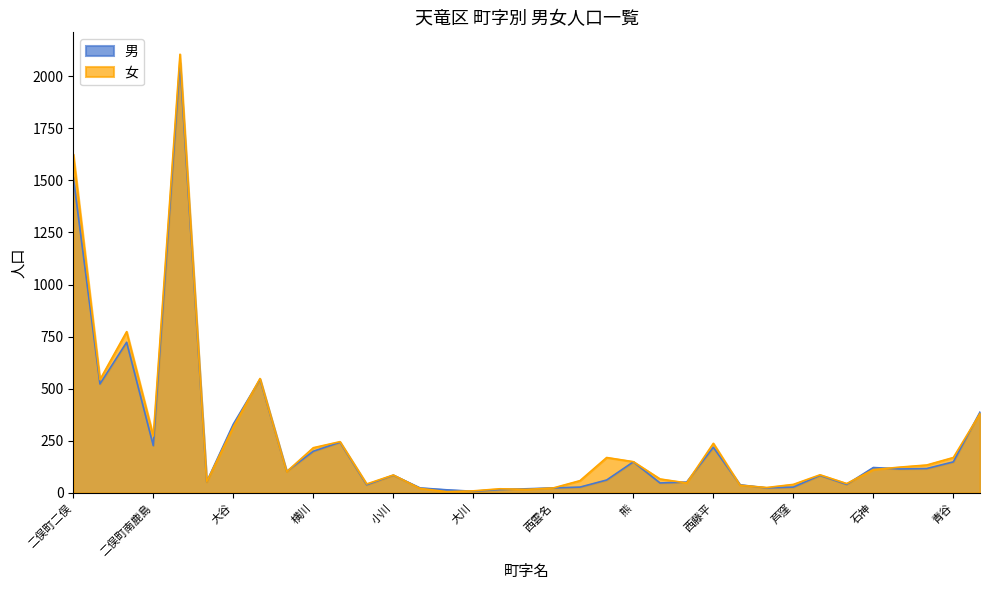

At which category is the sum across all series the highest?

山東